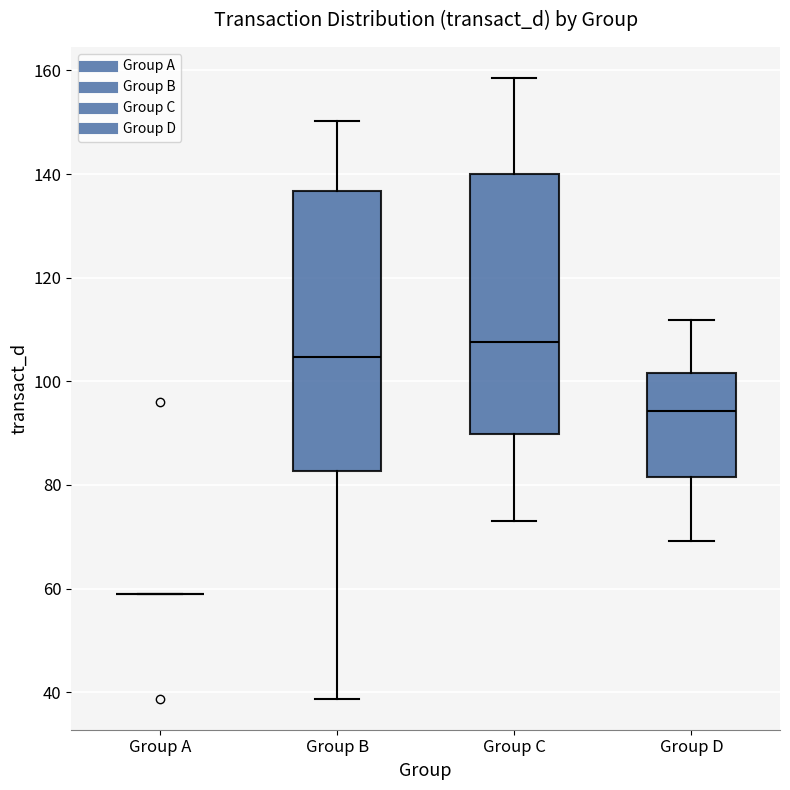

Reading left to right, read every box against the y-axis: the position of its median line, the range the box covers, and the ends of its whiskers. The values are not printed on the chart, so give them approximately, as read against the axis.

Group A: box collapsed to a line at 58, whiskers 58 to 58
Group B: median 104, box 82 to 136, whiskers 38 to 150
Group C: median 108, box 90 to 140, whiskers 74 to 158
Group D: median 94, box 82 to 102, whiskers 70 to 112